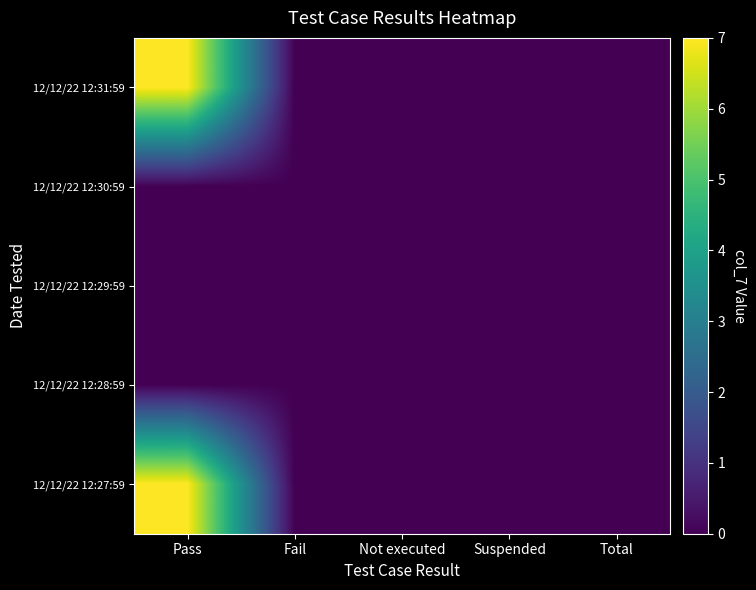

At which category is the sum across all series the highest?

Pass